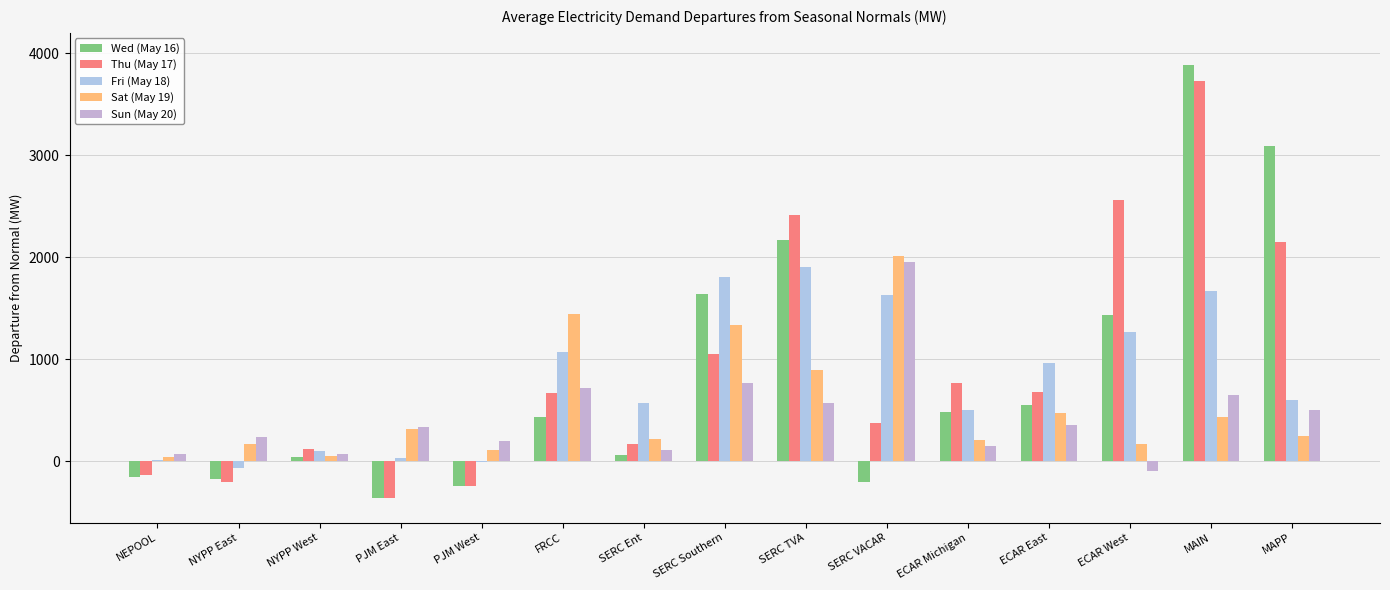

At which category is the sum across all series the highest?

MAIN